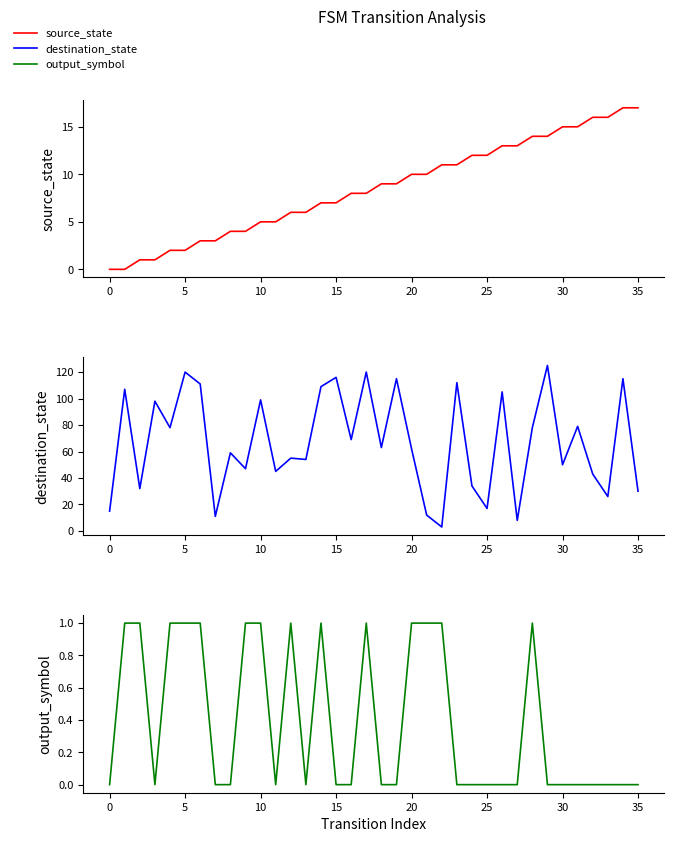

How many lines are shown in the chart?

3